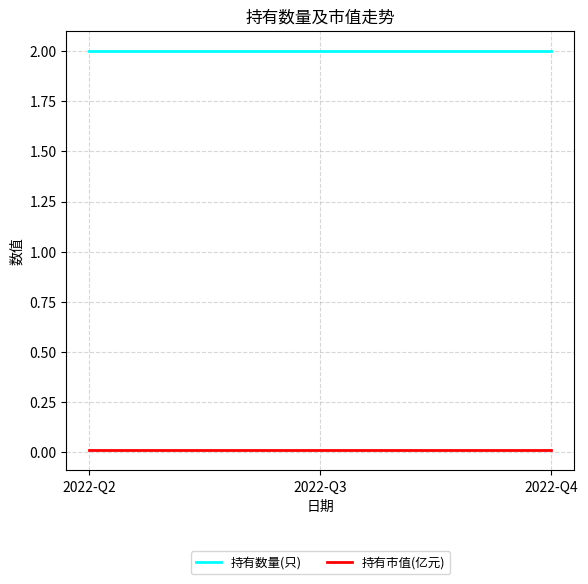

Rank the series at 2022-Q4 from lowest to highest value.

持有市值(亿元), 持有数量(只)